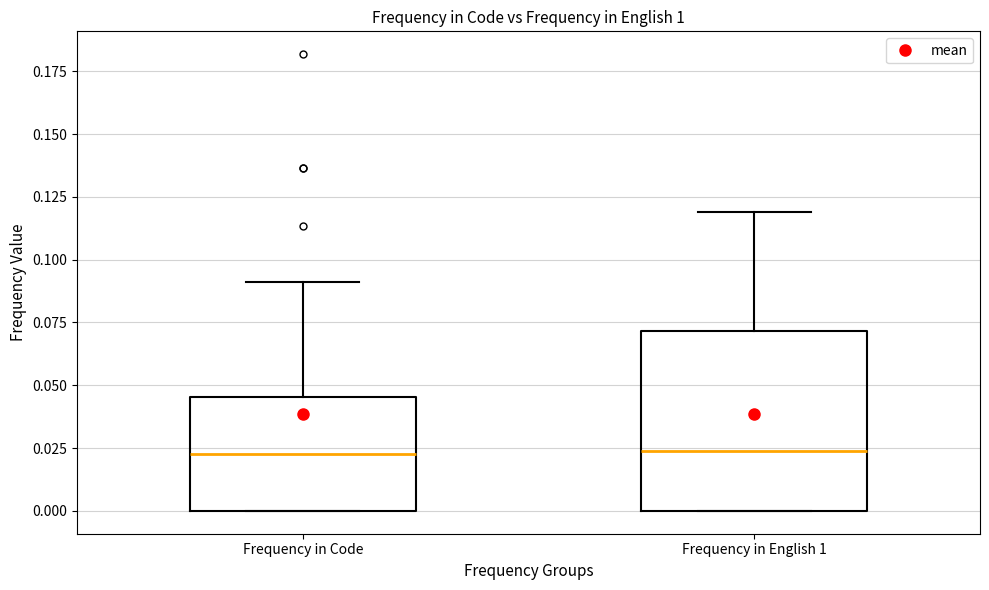

Reading left to right, read every box against the y-axis: the position of its median line, the range the box covers, and the ends of its whiskers. The values are not printed on the chart, so give them approximately, as read against the axis.

Frequency in Code: median 0.025, box 0.000 to 0.045, whiskers 0.000 to 0.090
Frequency in English 1: median 0.025, box 0.000 to 0.070, whiskers 0.000 to 0.120